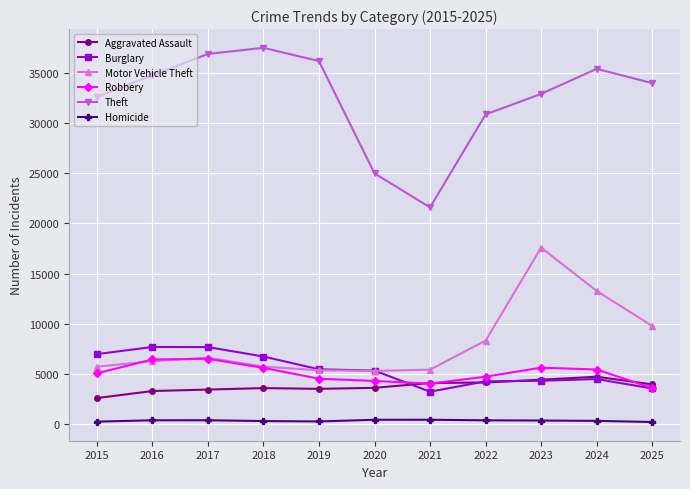

True or false: Robbery and Burglary cross at least once.

True